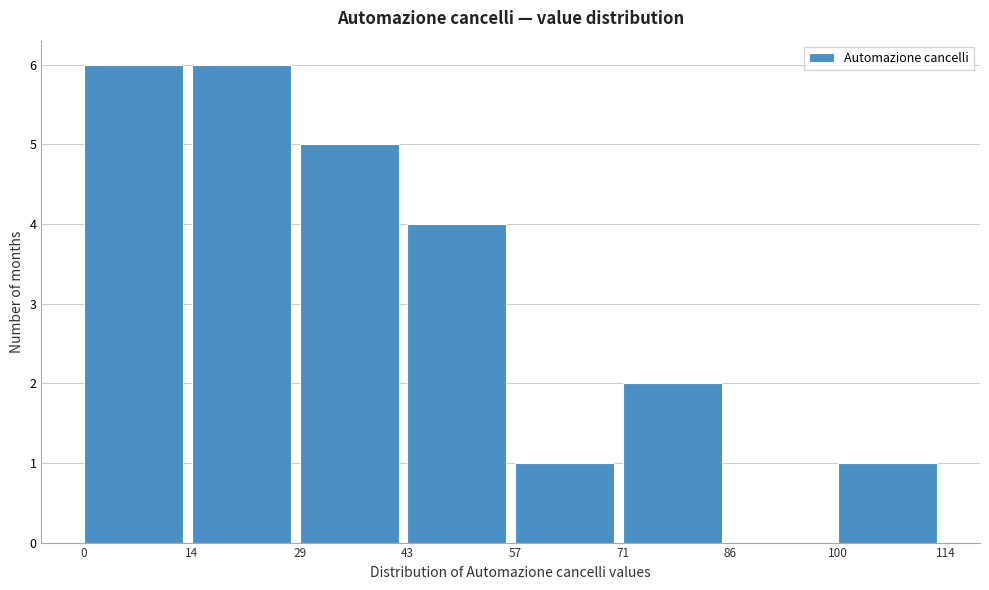

Reading left to right, transcribe this chart: for each bar, give the range it covers on the x-axis and its height. The values are not printed on the chart, so give them approximately, as read against the axis.

0 to 14: 6
14 to 29: 6
29 to 43: 5
43 to 57: 4
57 to 71: 1
71 to 86: 2
86 to 100: 0
100 to 114: 1